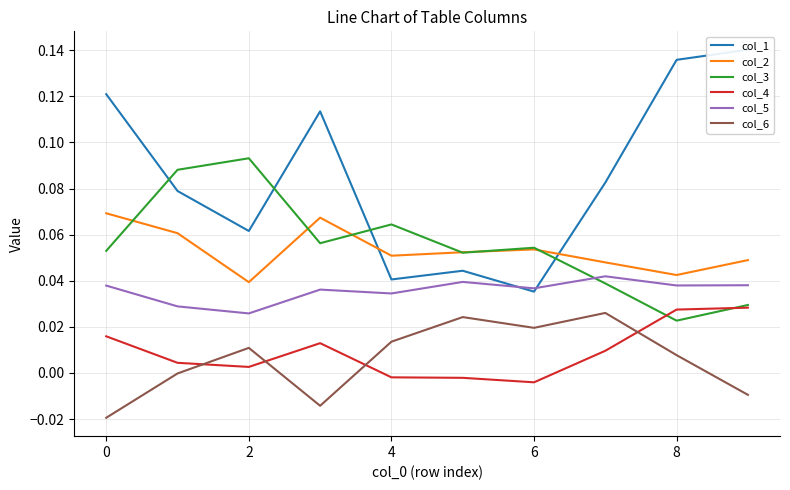

The col_2 series shows 0.1 at 2. True or false?

False